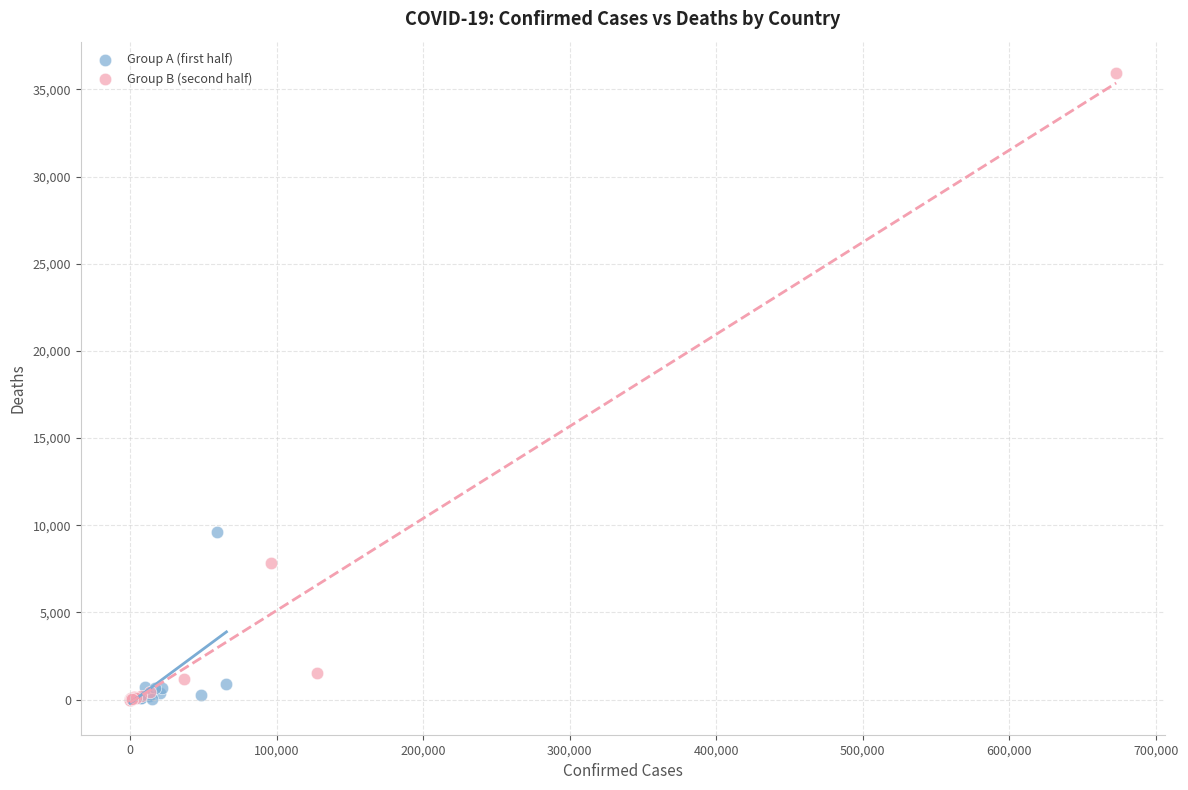

What are all the series names shown in the legend?

Group A (first half), Group B (second half)